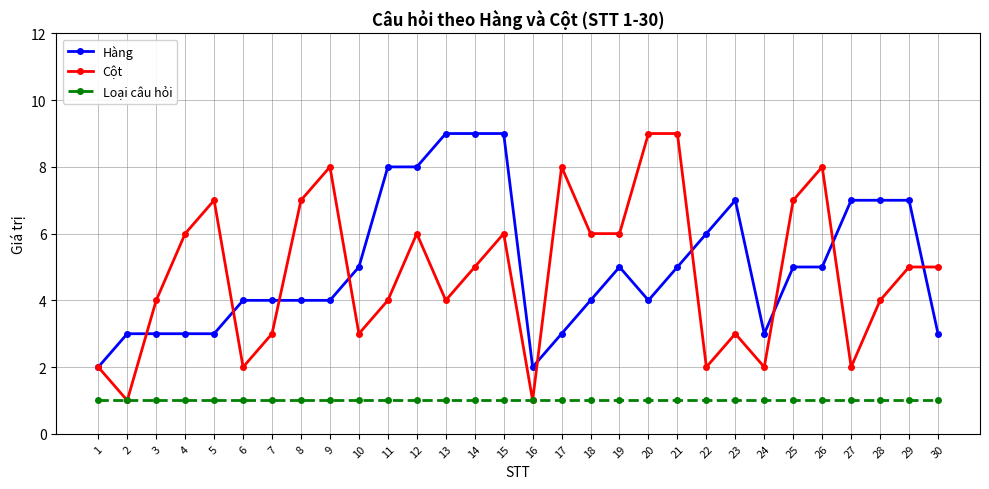

Reading left to right, transcribe all the data shown in this chart.

Hàng: 1=2	2=3	3=3	4=3	5=3	6=4	7=4	8=4	9=4	10=5	11=8	12=8	13=9	14=9	15=9	16=2	17=3	18=4	19=5	20=4	21=5	22=6	23=7	24=3	25=5	26=5	27=7	28=7	29=7	30=3
Cột: 1=2	2=1	3=4	4=6	5=7	6=2	7=3	8=7	9=8	10=3	11=4	12=6	13=4	14=5	15=6	16=1	17=8	18=6	19=6	20=9	21=9	22=2	23=3	24=2	25=7	26=8	27=2	28=4	29=5	30=5
Loại câu hỏi: 1=1	2=1	3=1	4=1	5=1	6=1	7=1	8=1	9=1	10=1	11=1	12=1	13=1	14=1	15=1	16=1	17=1	18=1	19=1	20=1	21=1	22=1	23=1	24=1	25=1	26=1	27=1	28=1	29=1	30=1